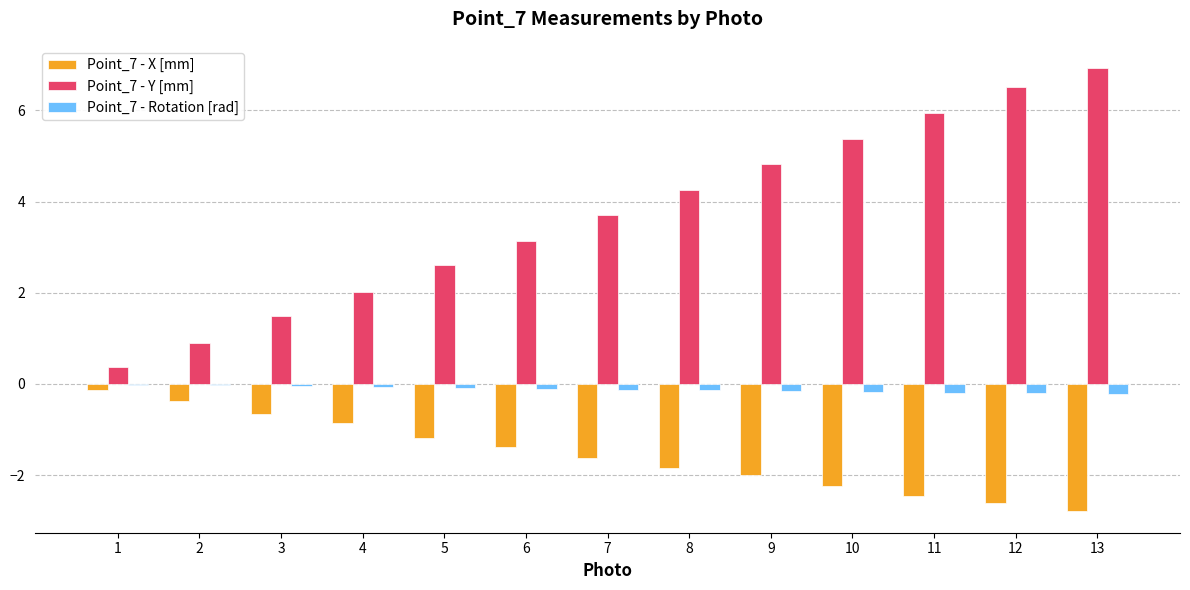

What are all the series names shown in the legend?

Point_7 - X [mm], Point_7 - Y [mm], Point_7 - Rotation [rad]